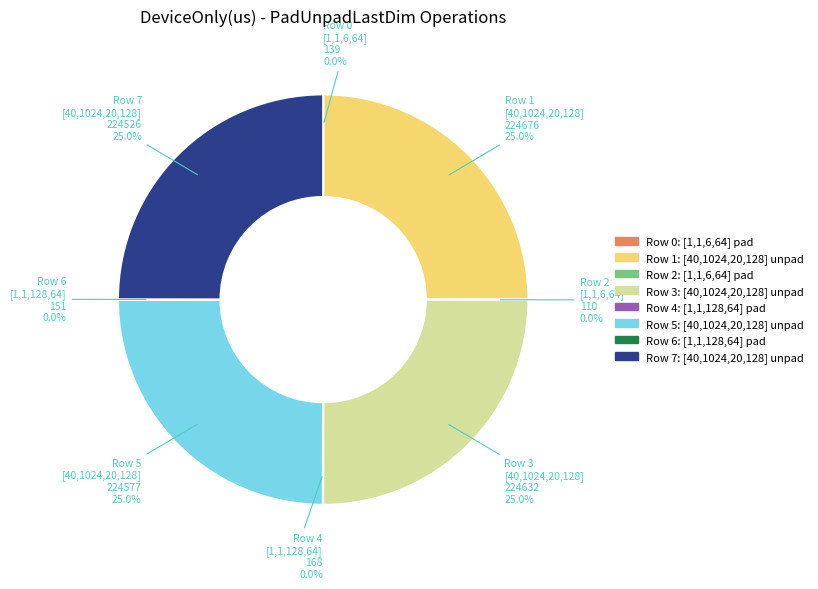

Is there any slice that represents more than half of the pie?

No